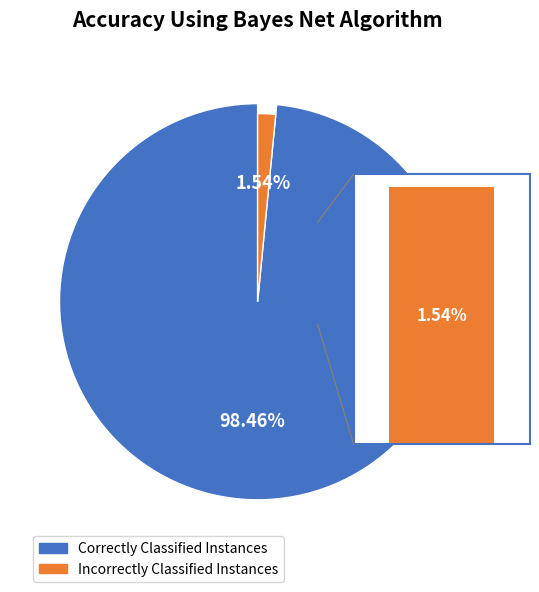

Does 1413561489 represent more than half of the total?

No